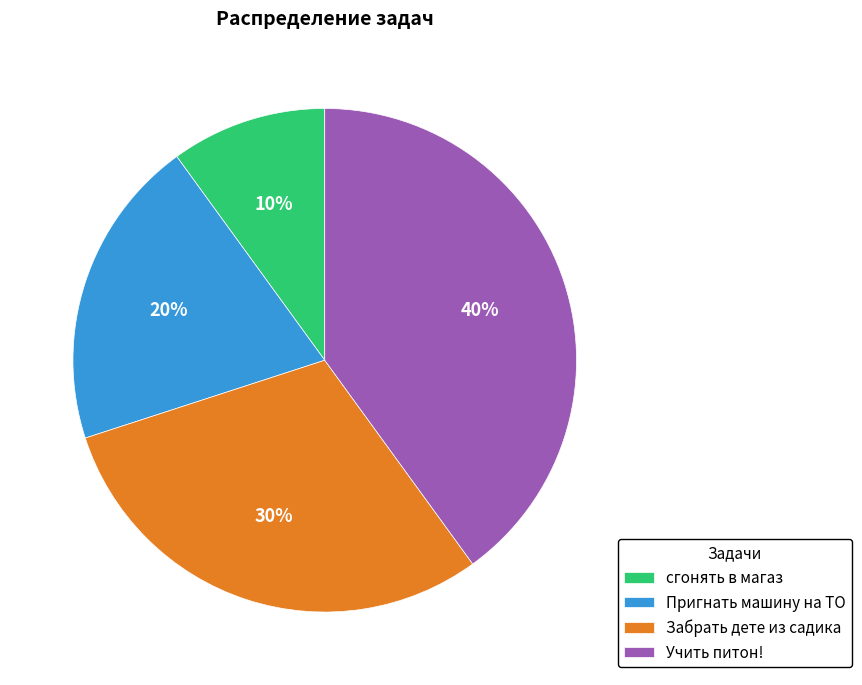

Is there any slice that represents more than half of the pie?

No